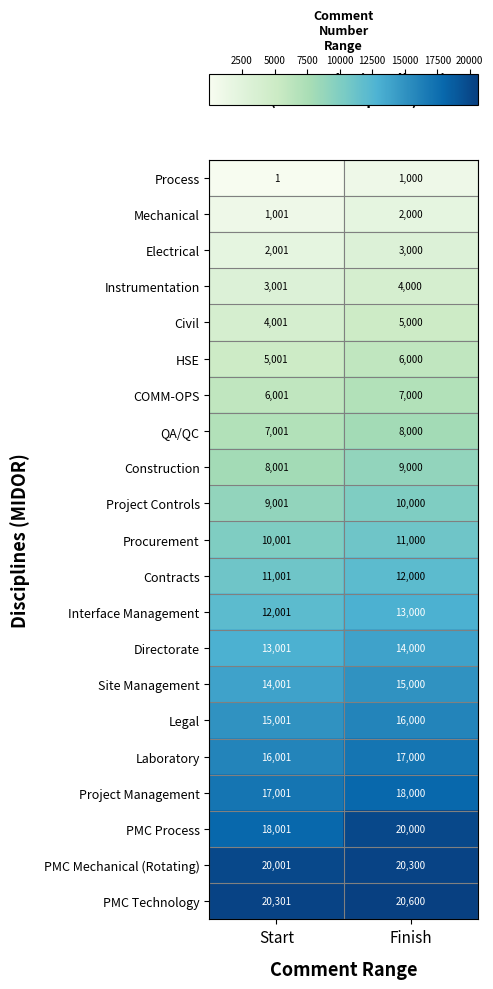

What is the difference between the HSE values at Finish and Start?

999